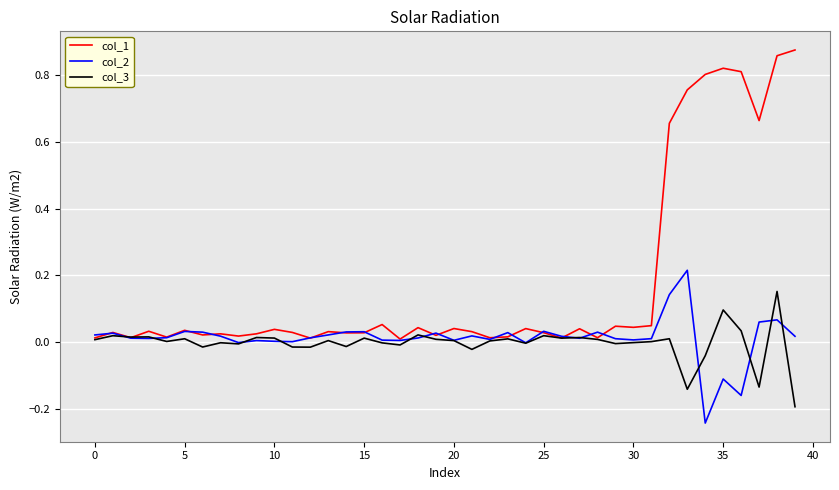

Which series has the widest spread of values?

col_1